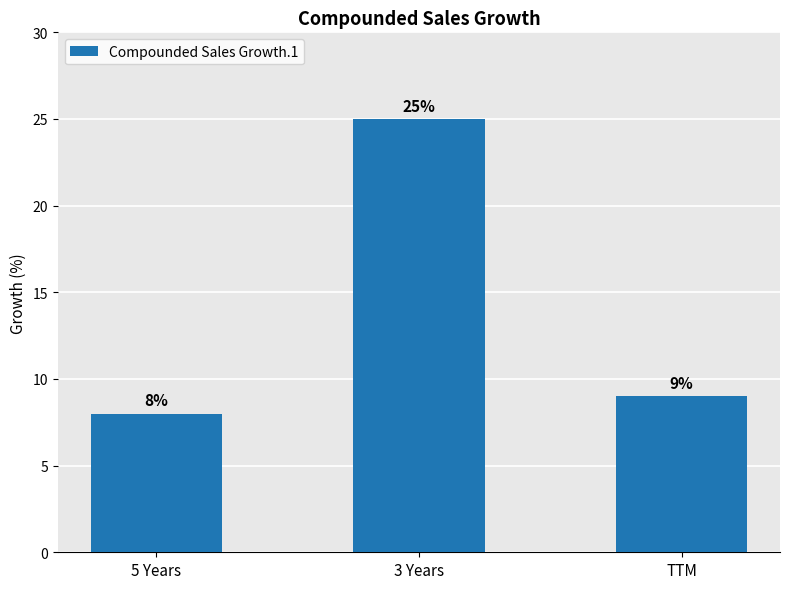

What is the sum of the values at 3 Years and 5 Years?

33